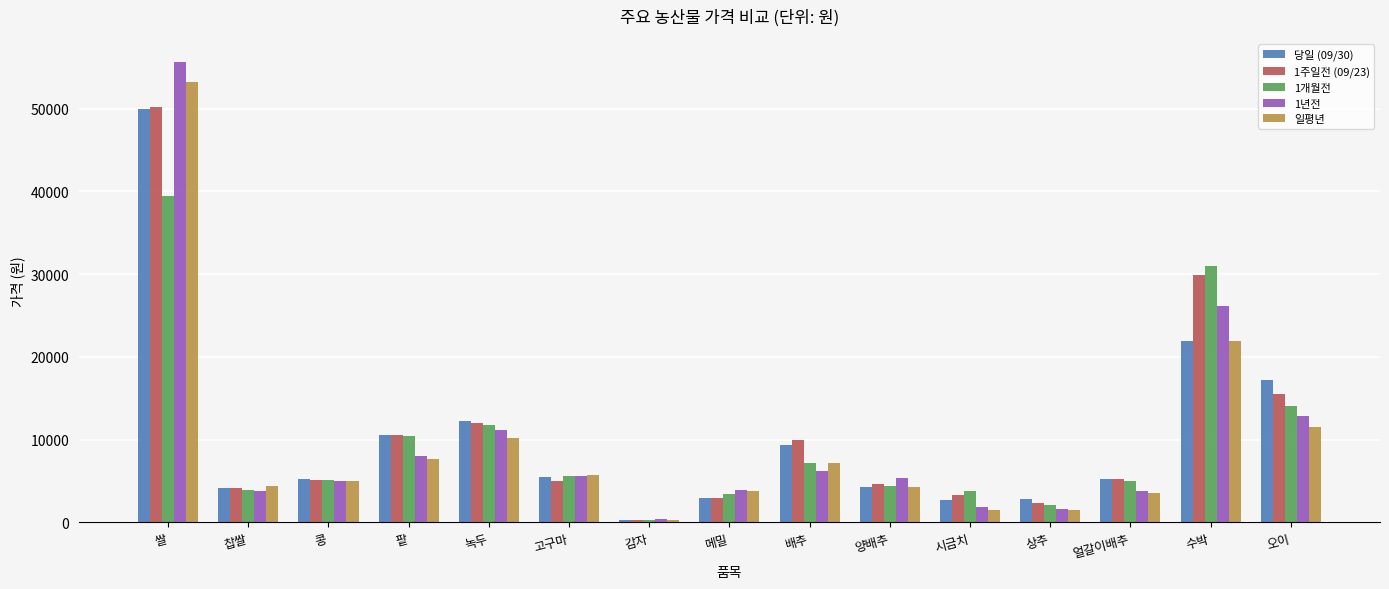

Does the chart contain any negative values?

No